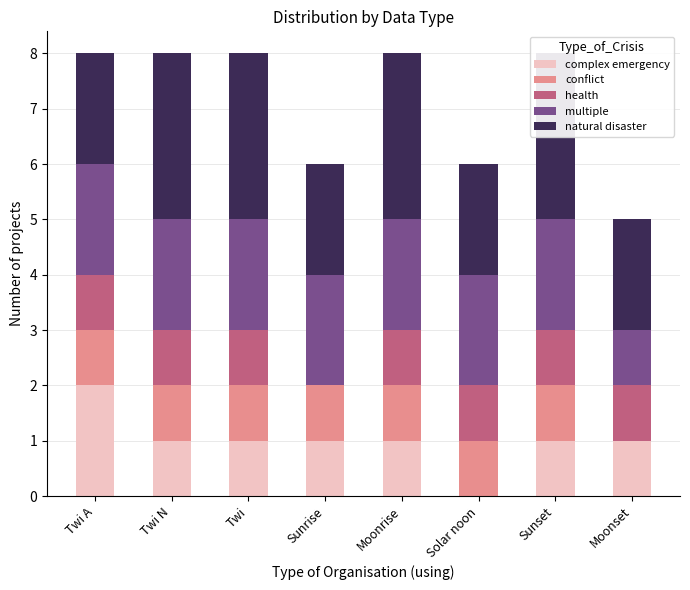

What value does the multiple series have at Twi N?

2